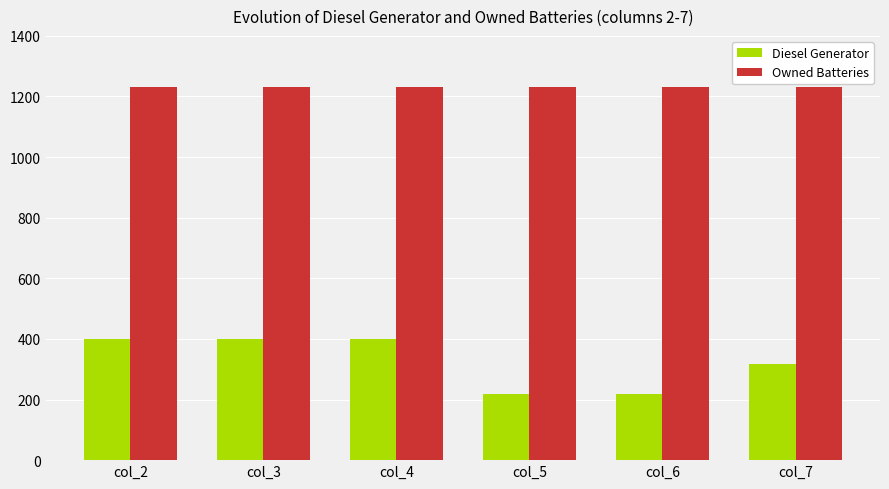

List the series in order of their overall mean, highest first.

Owned Batteries, Diesel Generator